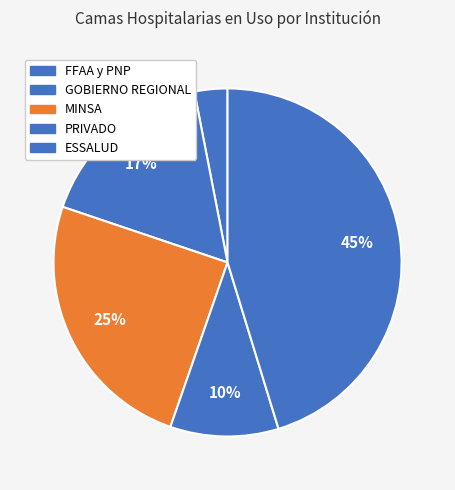

Approximately how many times larger is the value at GOBIERNO REGIONAL compared to MINSA?

0.7